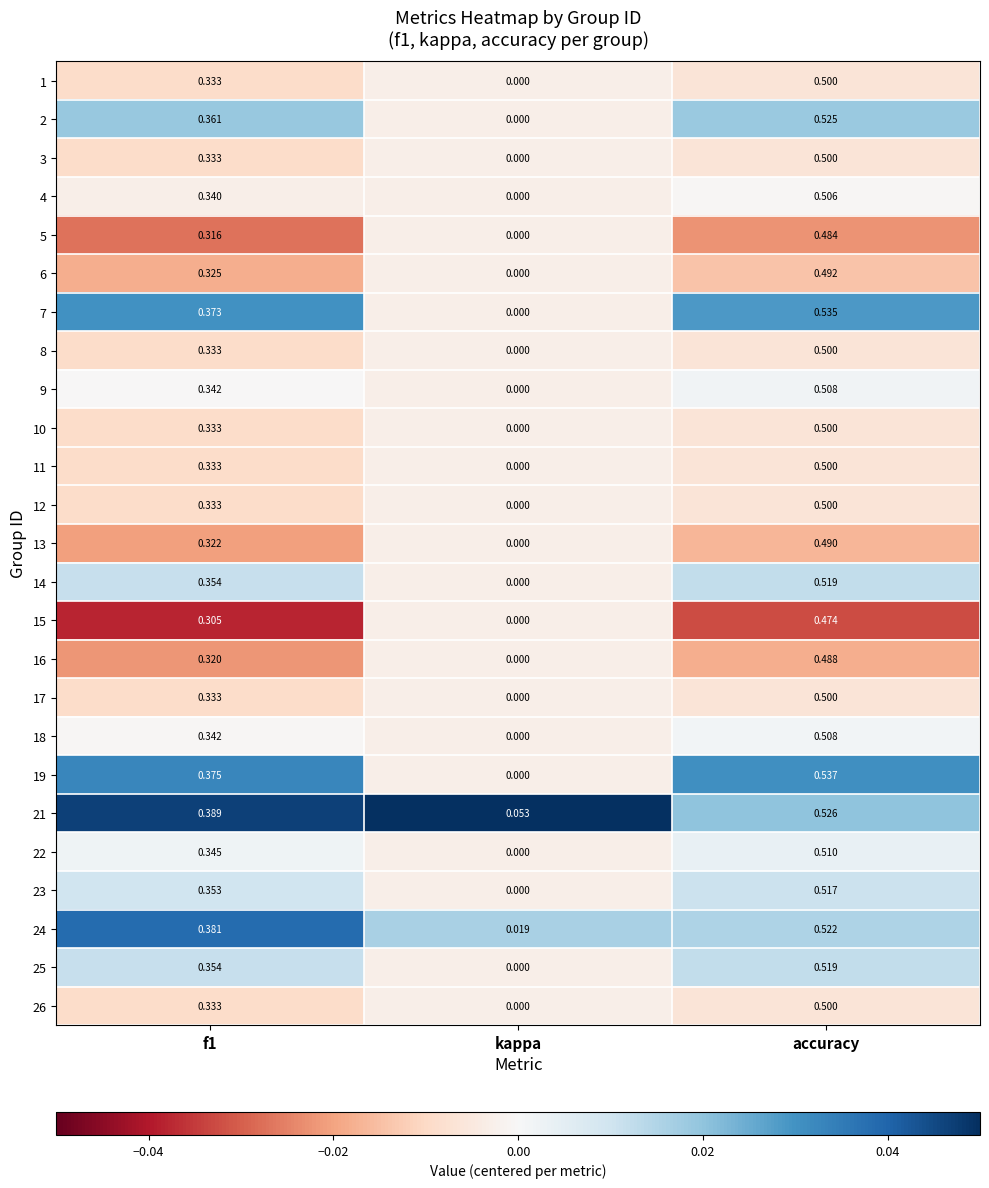

At how many categories does at least one series exceed 0?

3